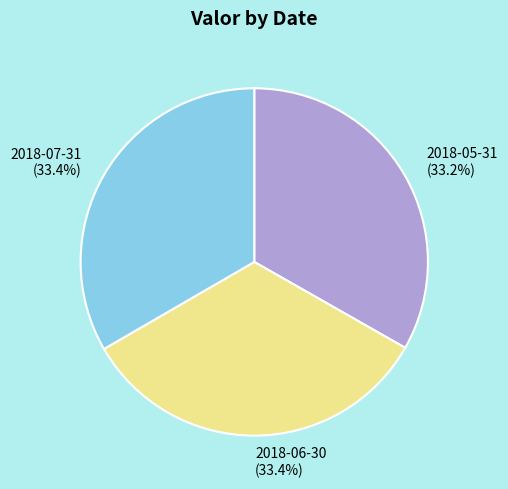

To the nearest percent, what percentage of the pie is 2018-05-31?

33%